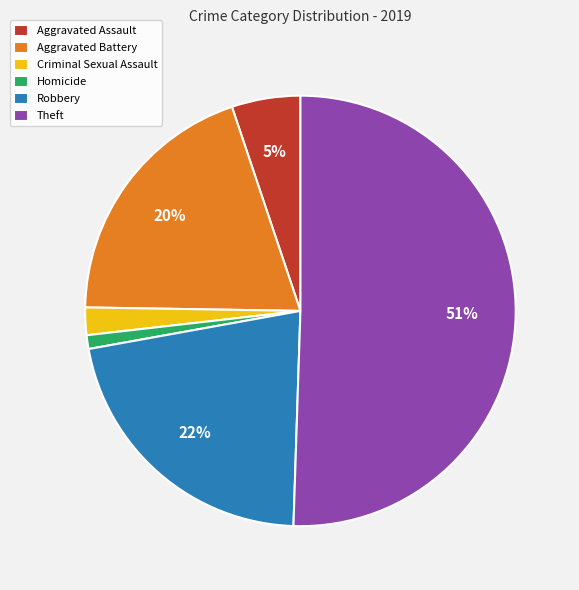

How many segments does this pie chart have?

6